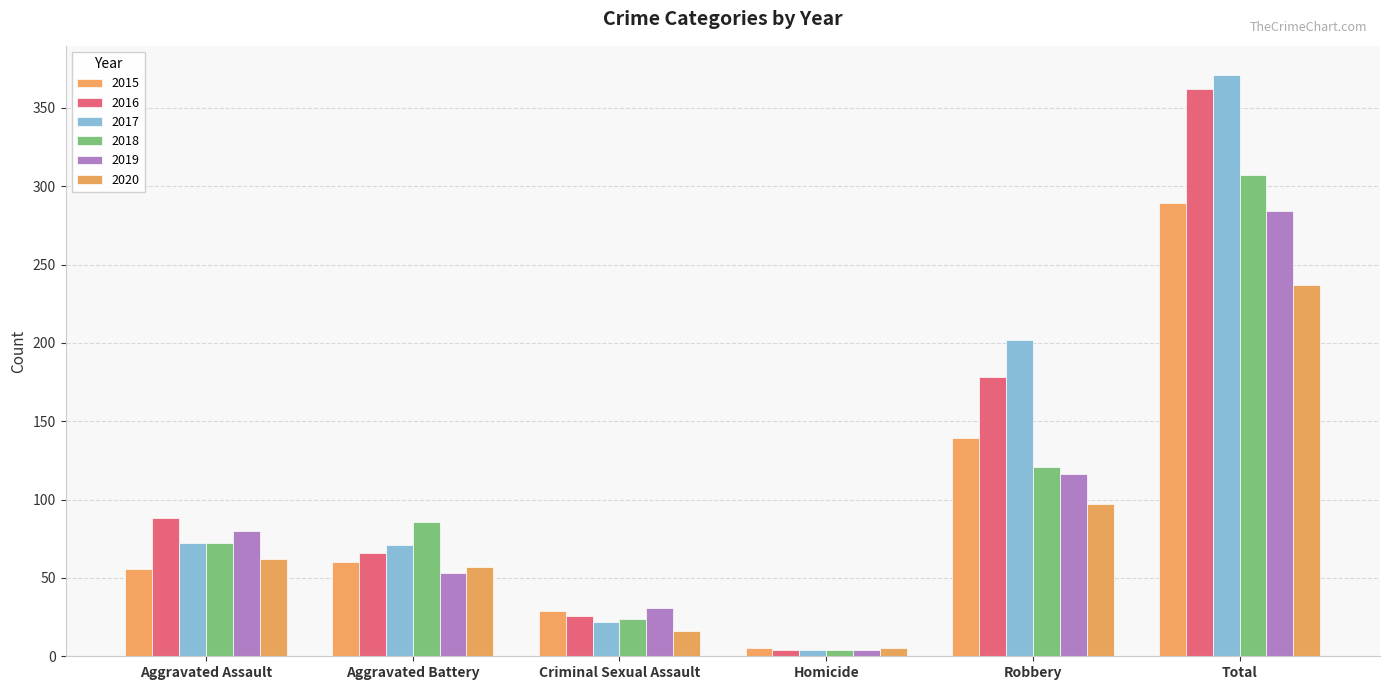

What is the total value across all series at Total?

1850